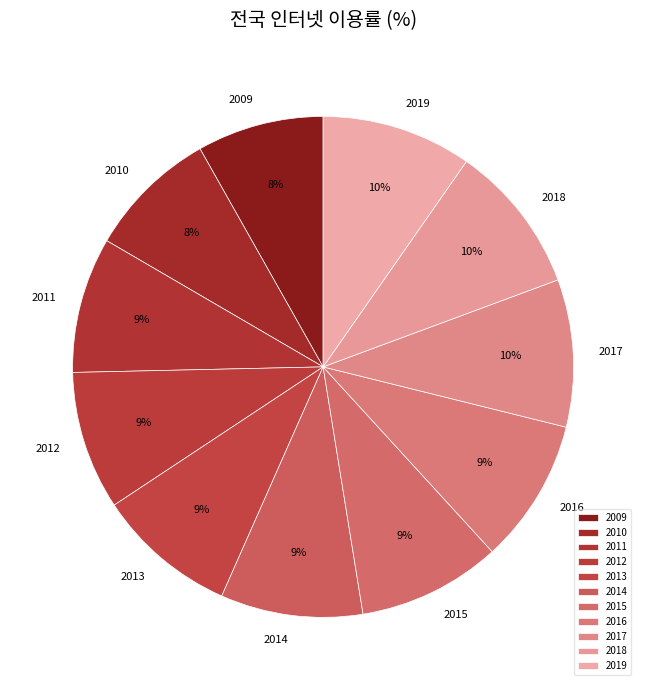

Is 2016 the majority of the pie?

No